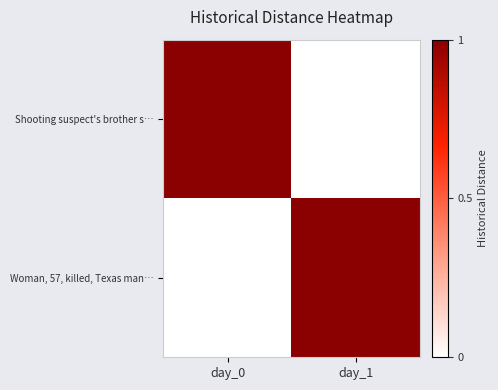

At which category is the sum across all series the highest?

day_0